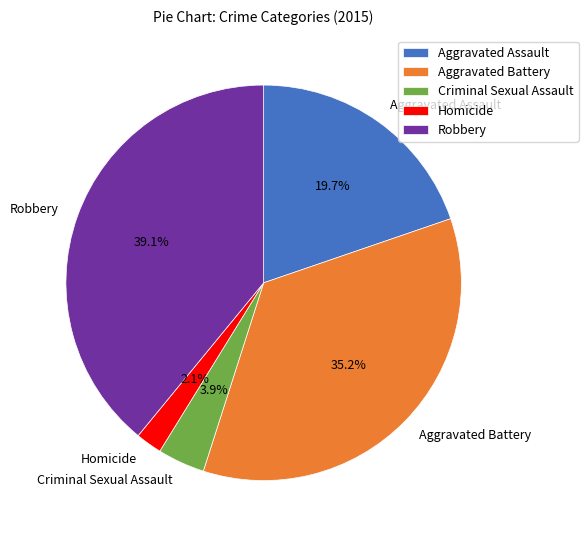

What is the largest slice in the pie chart?

Robbery